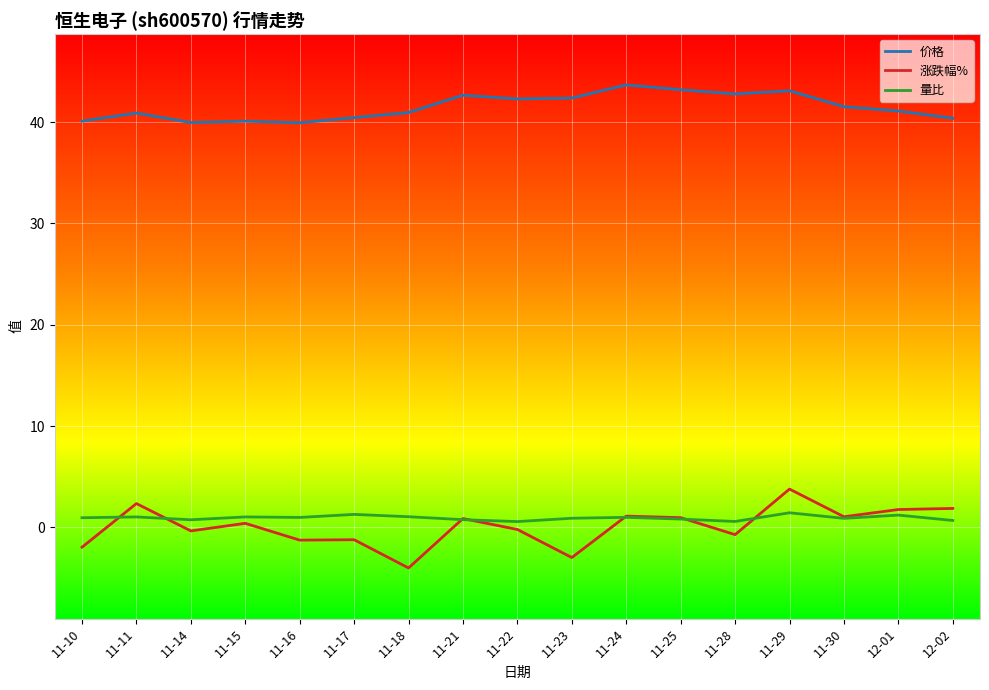

How many lines are shown in the chart?

3